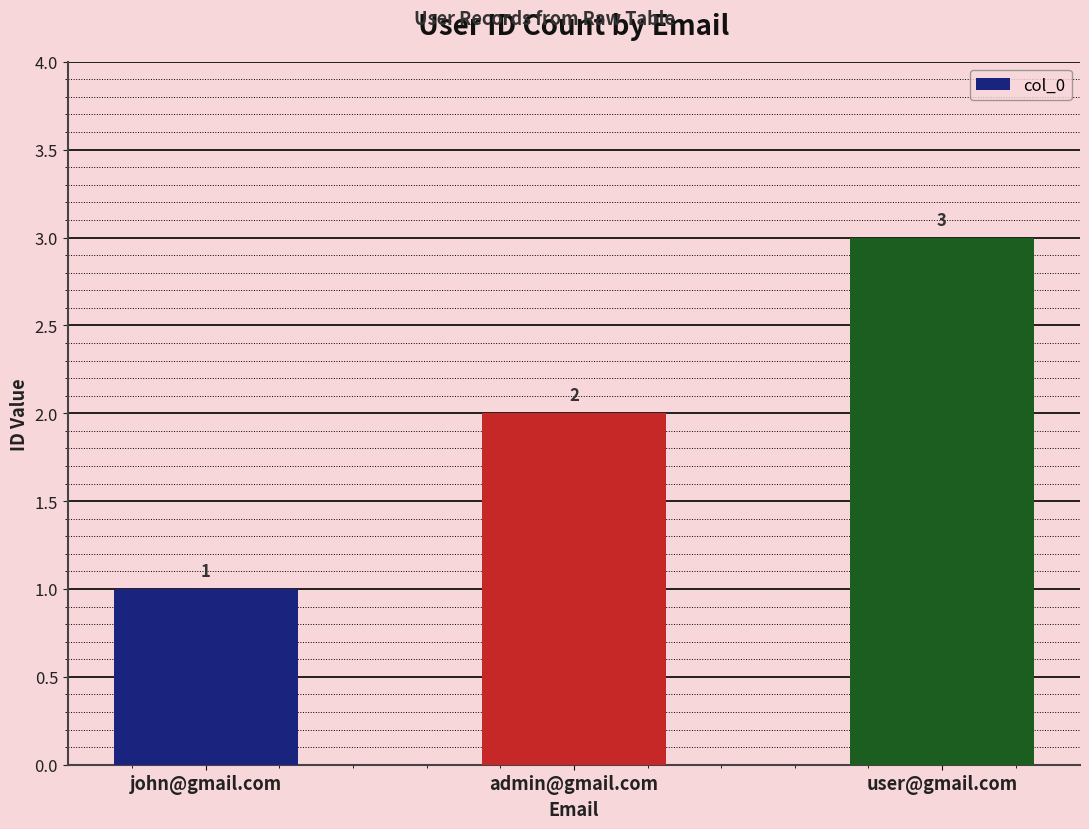

Which has a higher value, user@gmail.com or admin@gmail.com?

user@gmail.com